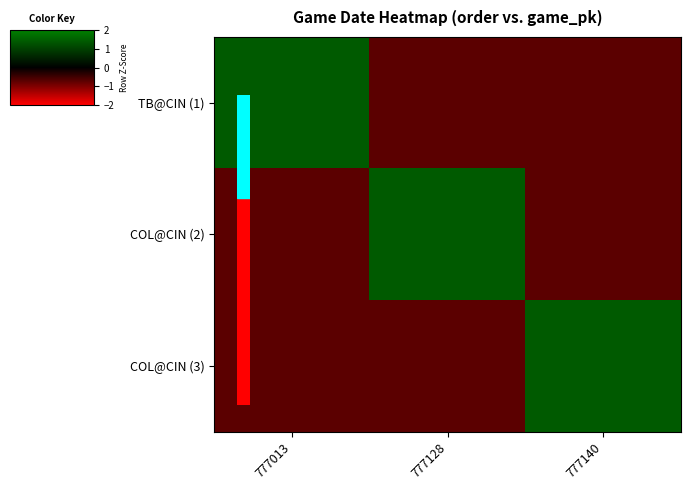

Which label corresponds to the largest value in the chart?

777013